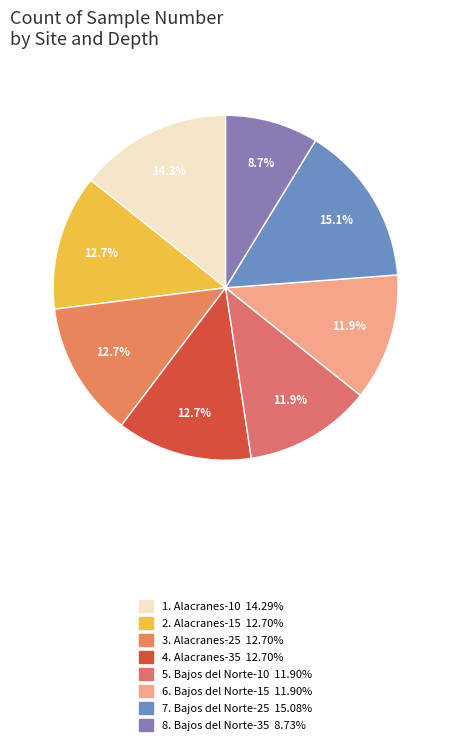

How many segments does this pie chart have?

8